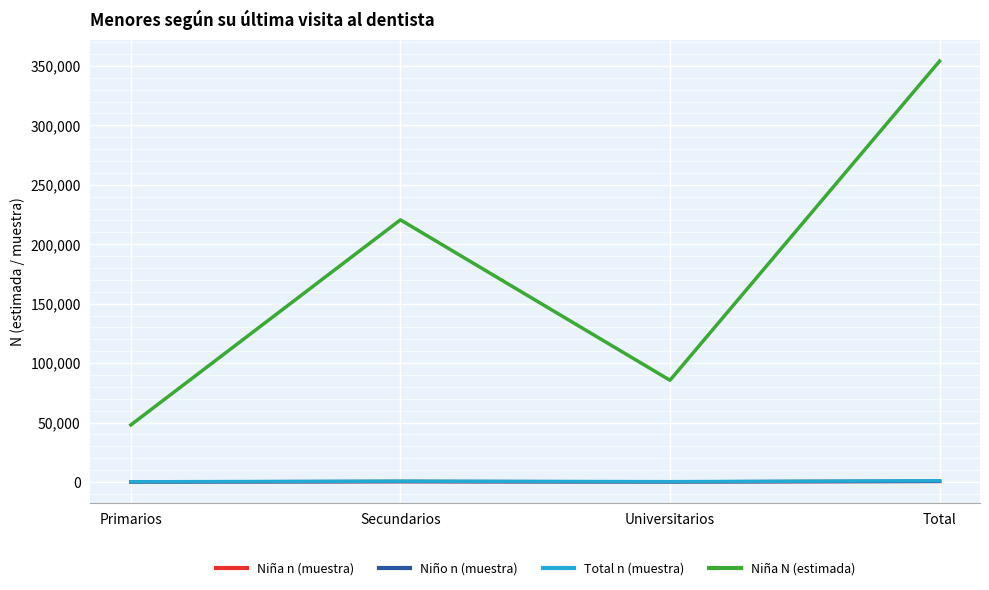

What is the difference between the maximum and second lowest values in the Total n (muestra) series?

790